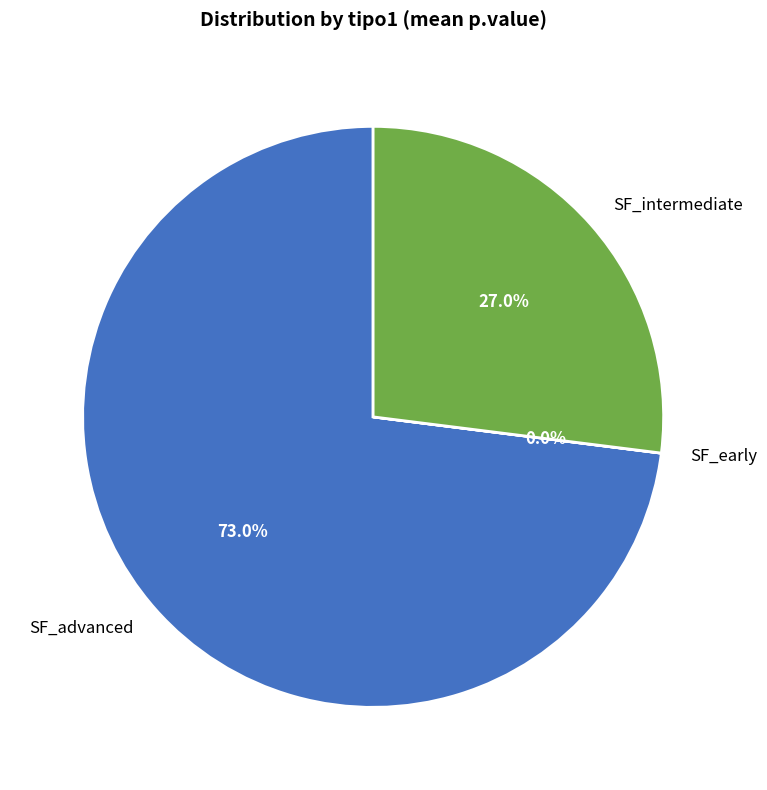

Does any single category account for the majority?

Yes